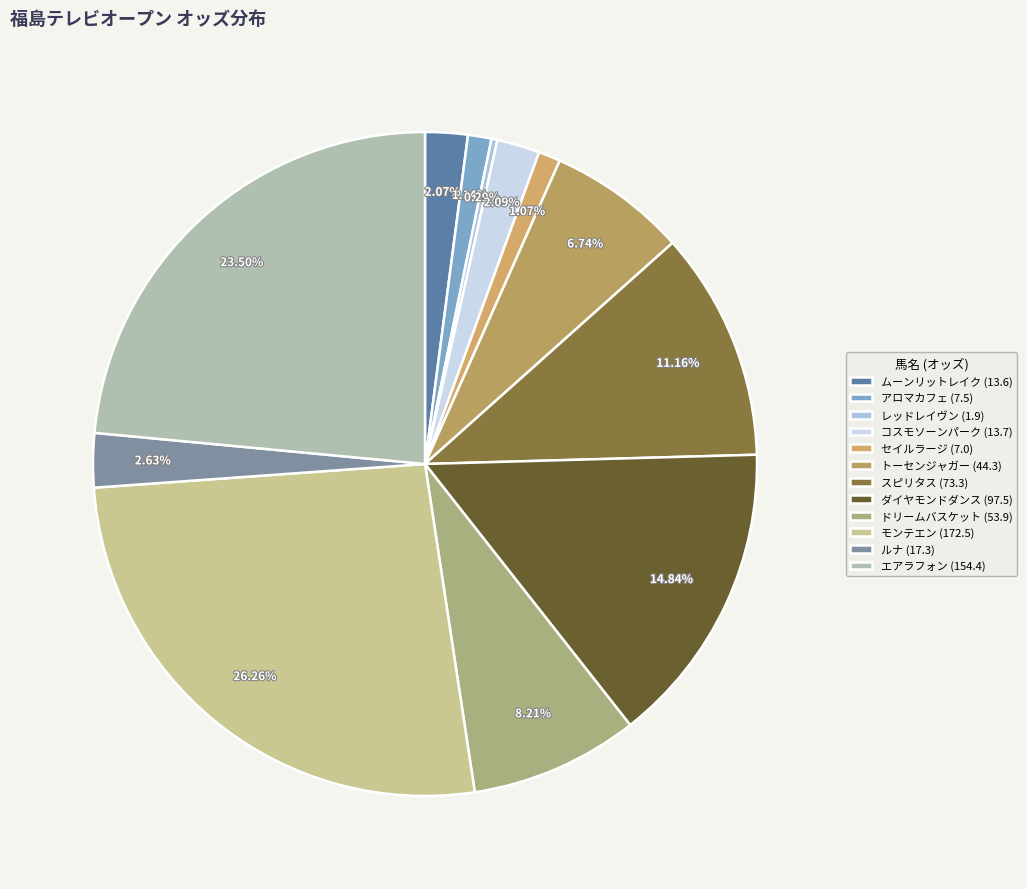

Approximately how many times larger is the value at ダイヤモンドダンス compared to コスモソーンパーク?

7.1